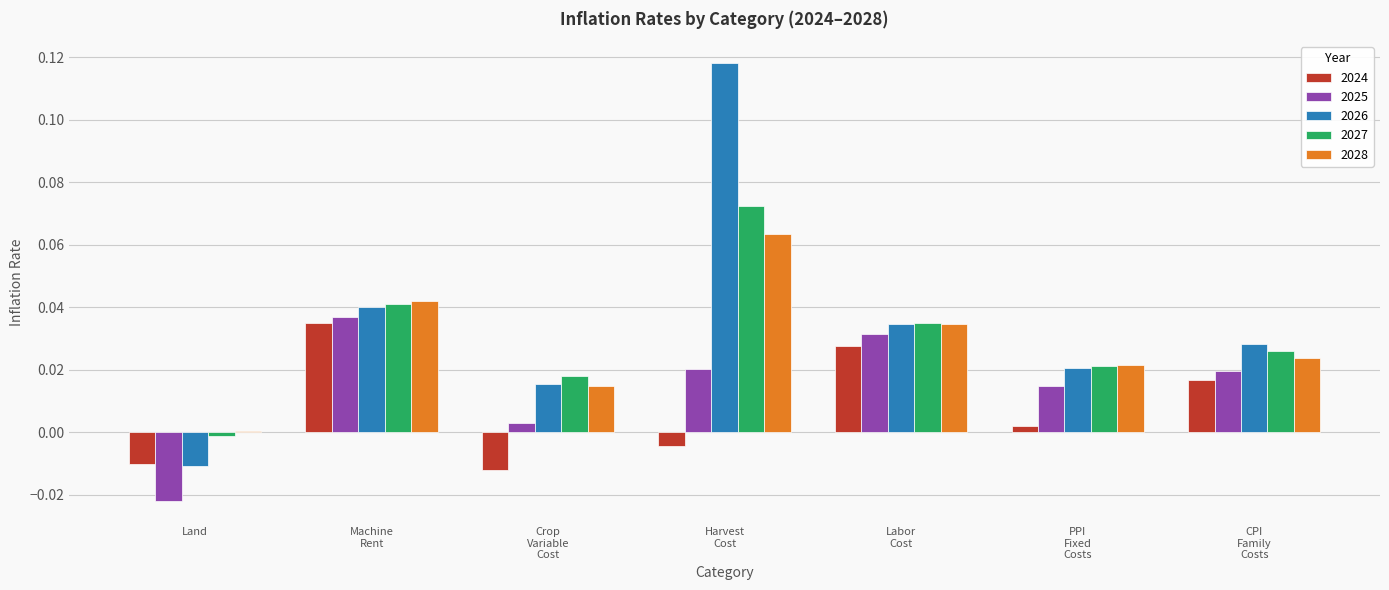

Which category has the lowest value in the 2026 series?

Land